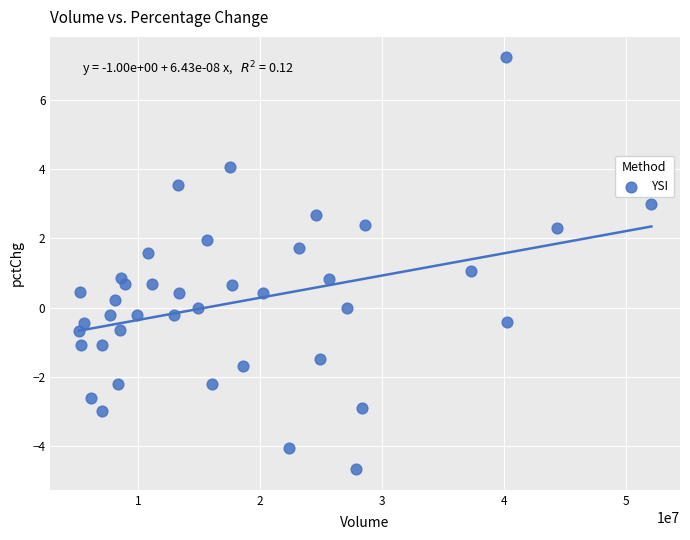

What is the range of Y values (max minus min)?

11.9